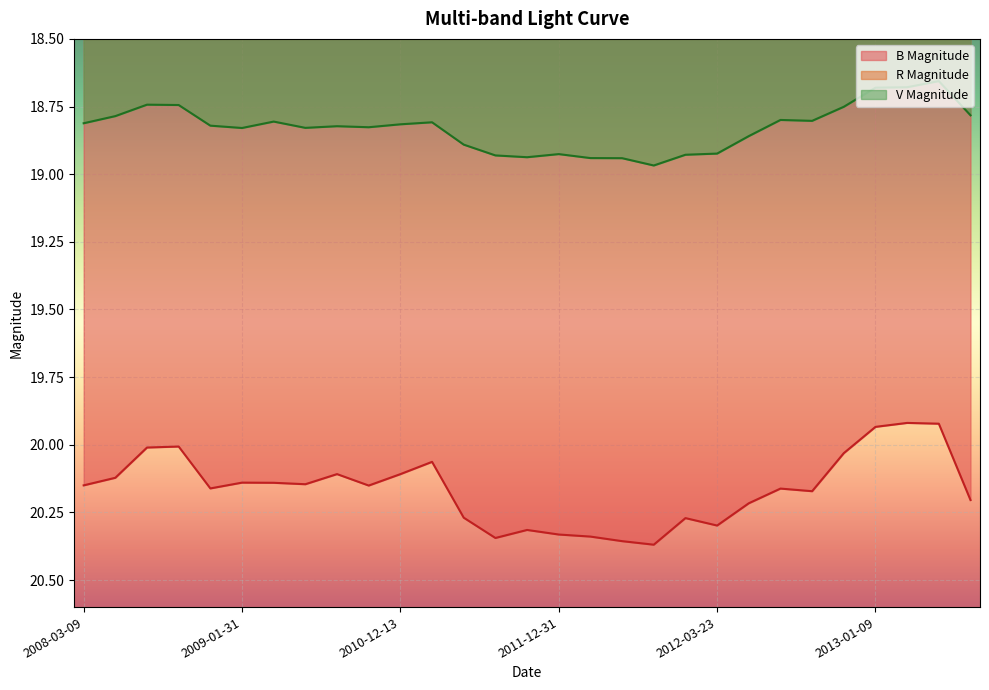

How many data points in B Magnitude are less than 20?

3